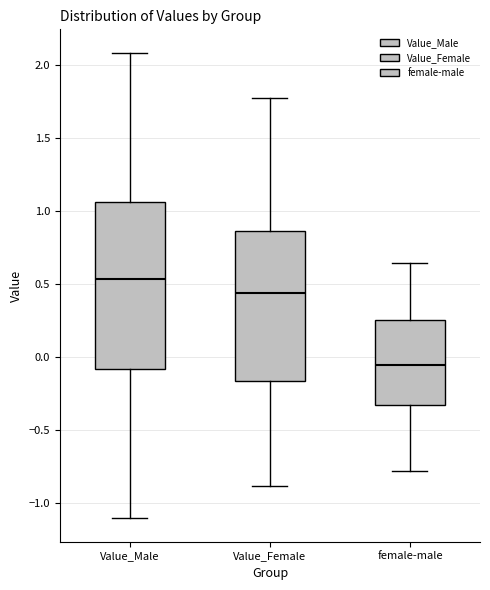

Where does the lower whisker of the box for Value_Female end on the y-axis? The values are not printed on the chart, so give them approximately, as read against the axis.

-0.90